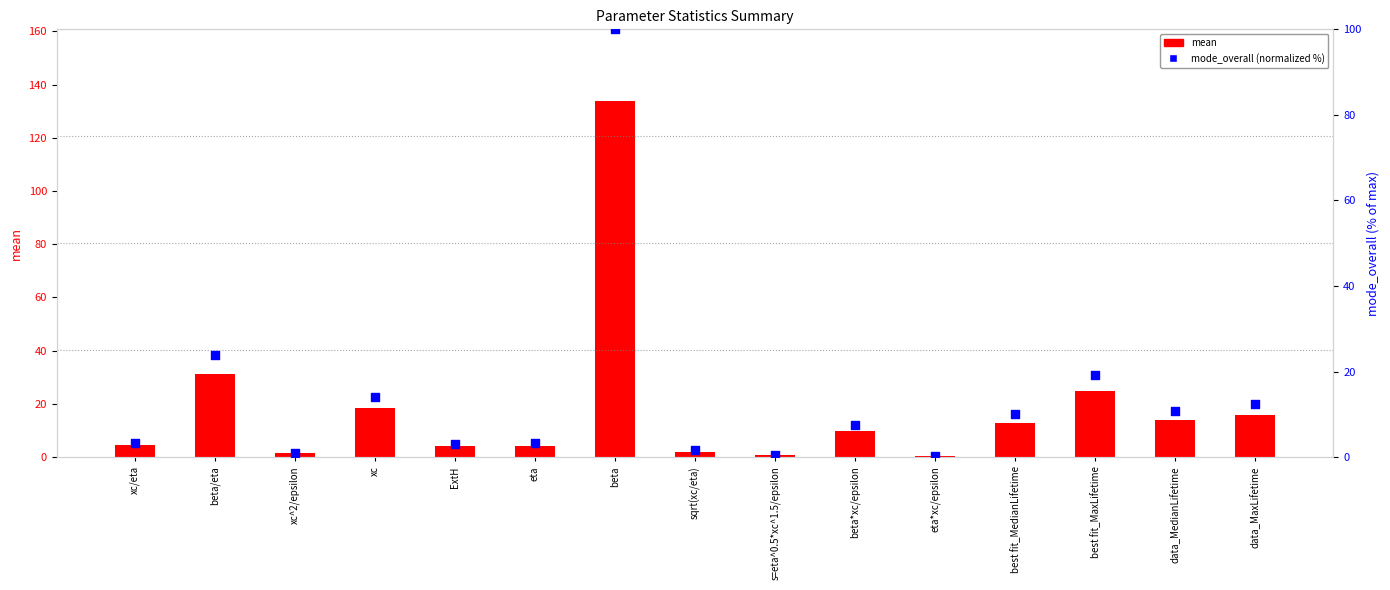

Which series reaches the minimum Y coordinate?

mode_overall (normalized %)